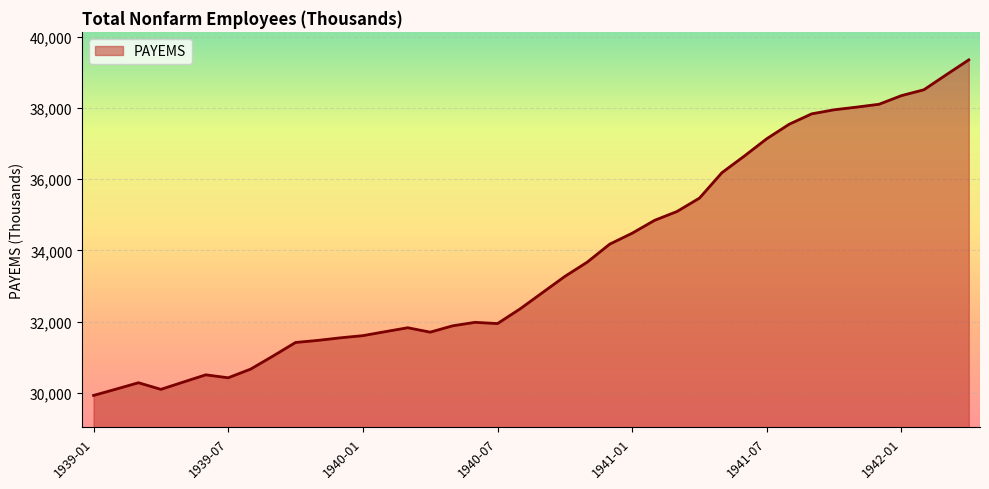

What is the greatest value displayed?

39352